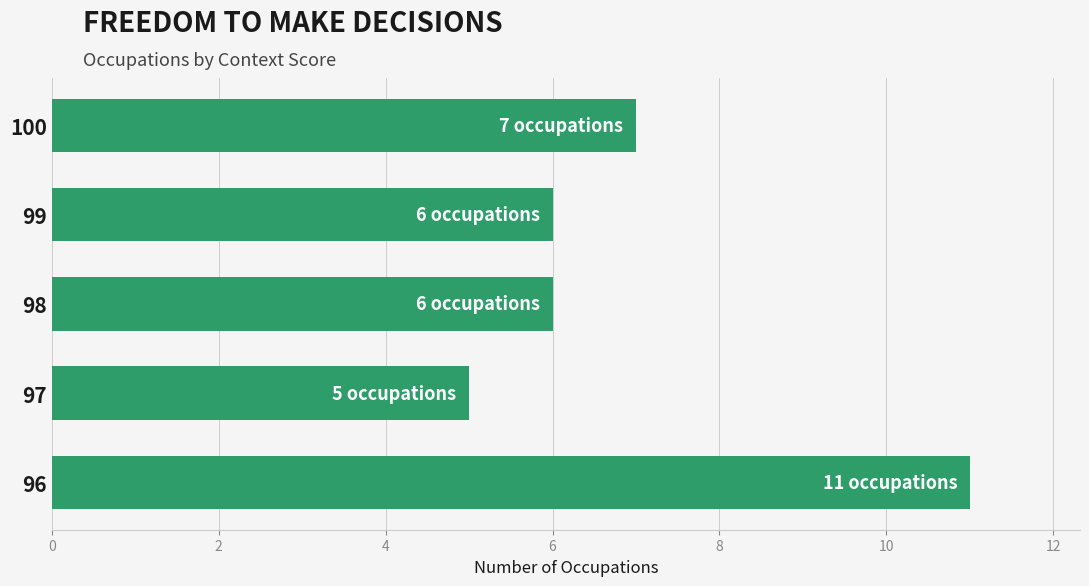

The value at 99 is 8. True or false?

False